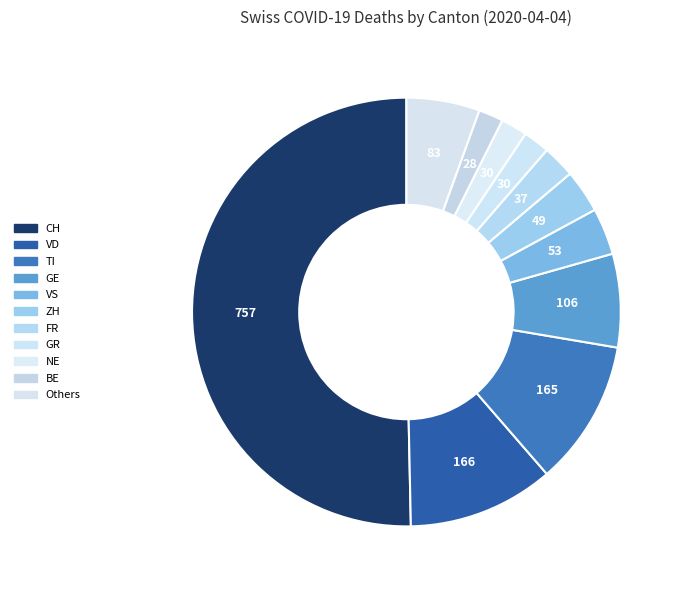

Which category has the biggest portion of the pie?

CH